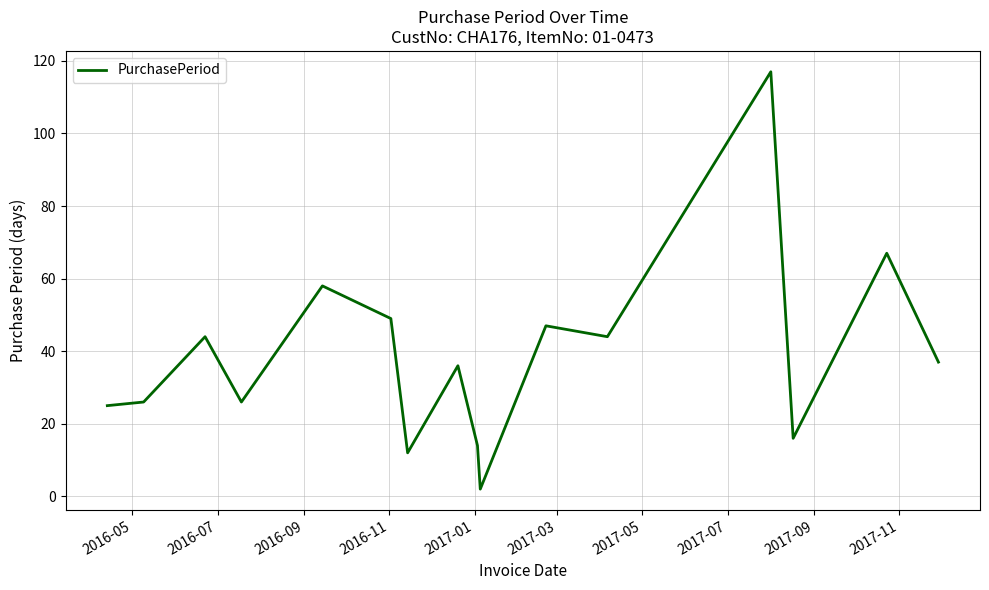

What is the difference between the maximum and minimum values?

115